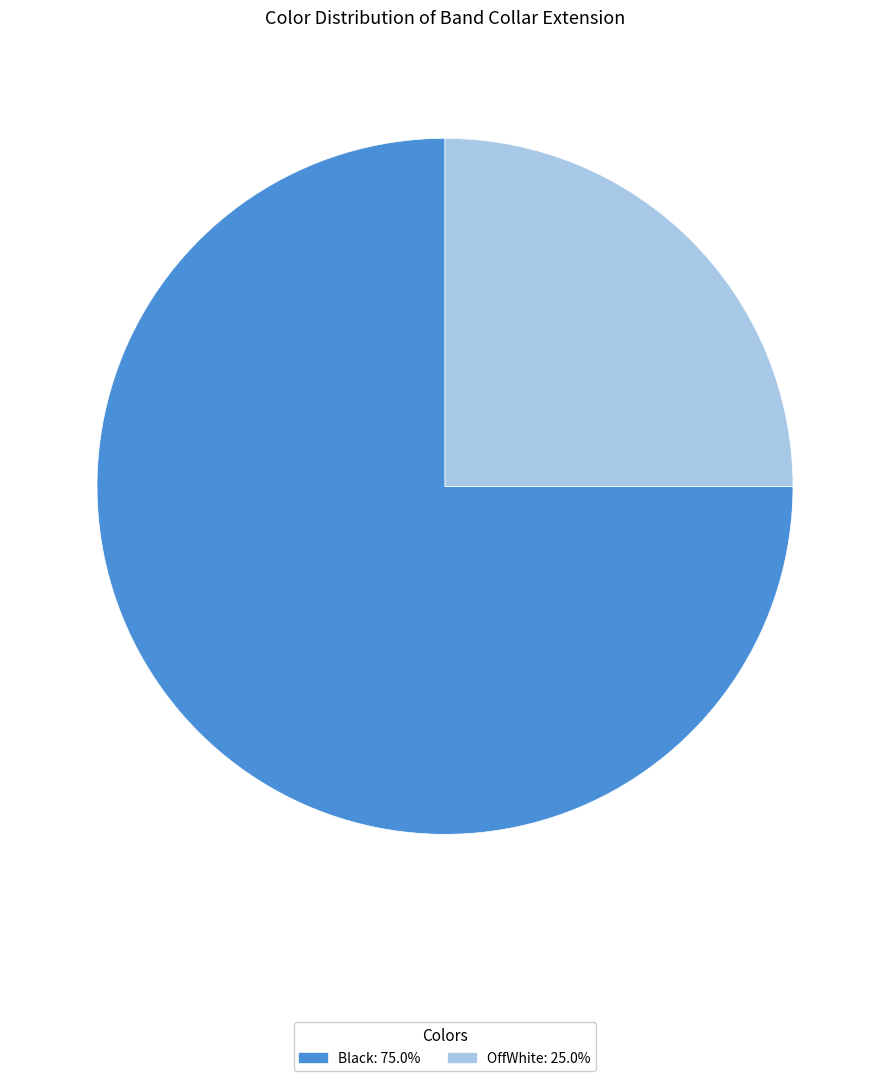

What is the smallest slice in the pie chart?

OffWhite